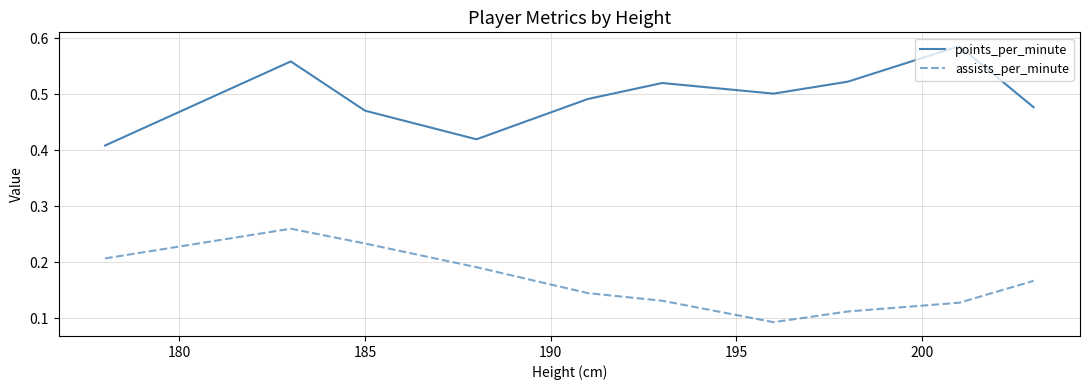

True or false: assists_per_minute and points_per_minute cross at least once.

False